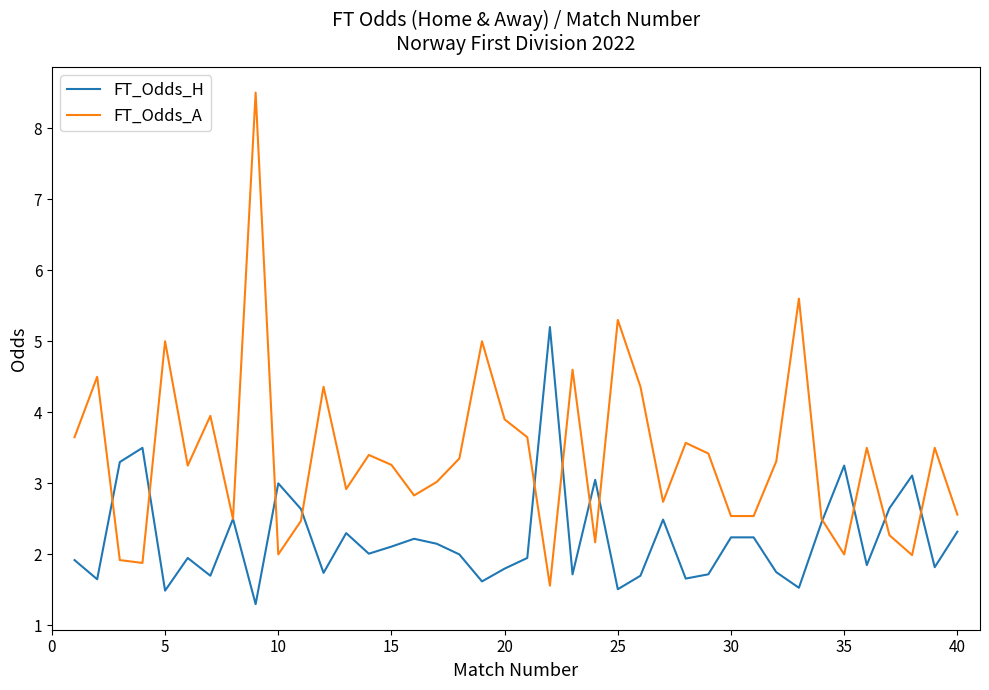

What is the smallest value displayed?

1.3